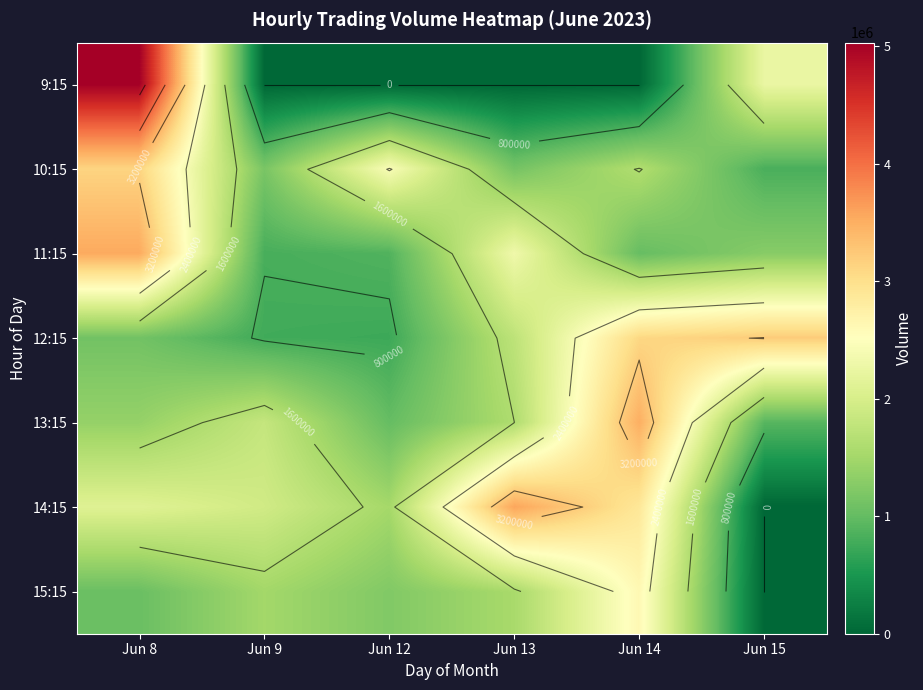

The value of 11:15 at Jun 13 is 2321044. True or false?

True